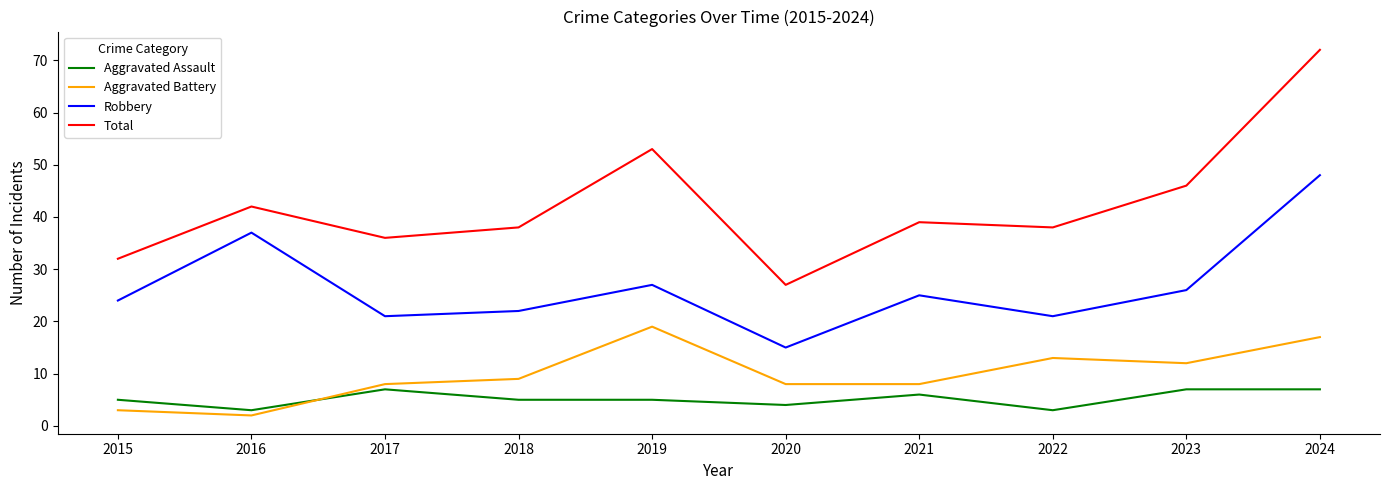

Which series has the largest total across all categories?

Total